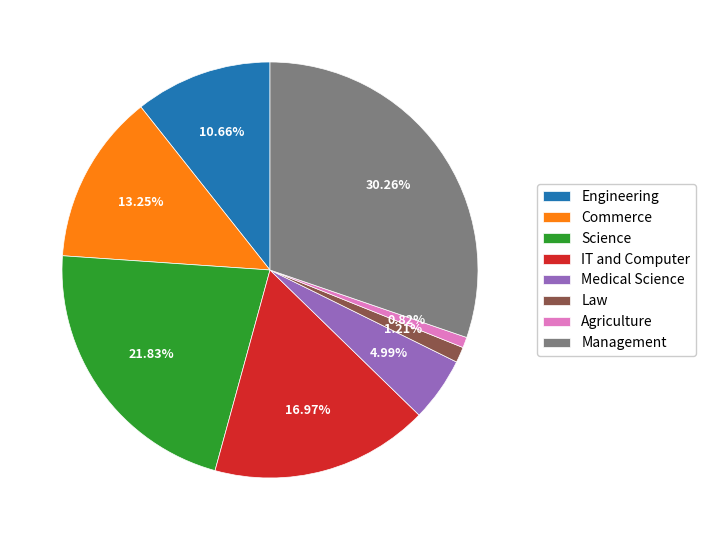

Which slice is the largest?

Management